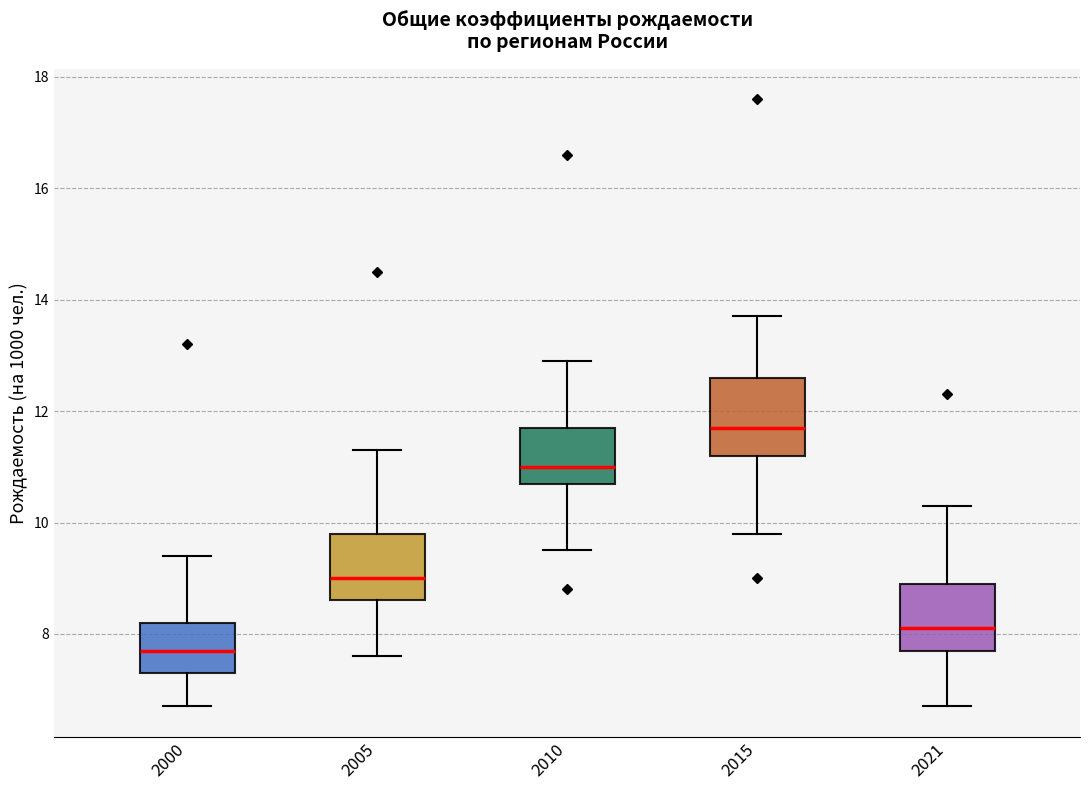

Reading left to right, transcribe this box plot: for each box, give where its median line is, the range the box spans, and where its two whiskers end, as read against the y-axis. The values are not printed on the chart, so give them approximately, as read against the axis.

2000: median 7.8, box 7.4 to 8.2, whiskers 6.8 to 9.4
2005: median 9.0, box 8.6 to 9.8, whiskers 7.6 to 11.4
2010: median 11.0, box 10.8 to 11.8, whiskers 9.6 to 13.0
2015: median 11.8, box 11.2 to 12.6, whiskers 9.8 to 13.8
2021: median 8.2, box 7.8 to 9.0, whiskers 6.8 to 10.4